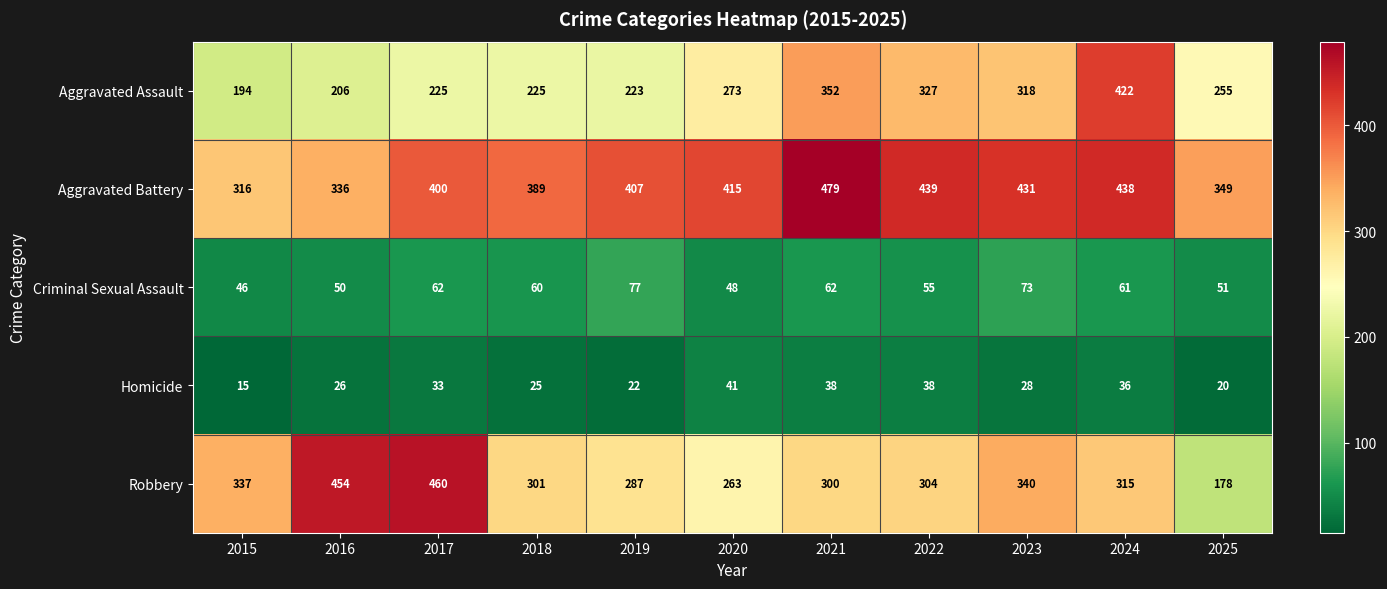

What is the minimum value shown in the chart?

15